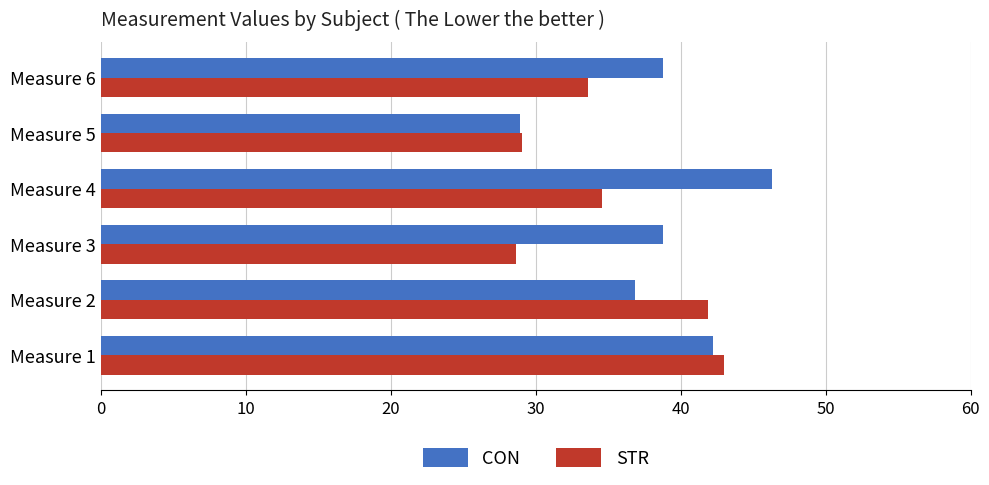

What is the highest value of the CON series?

46.3